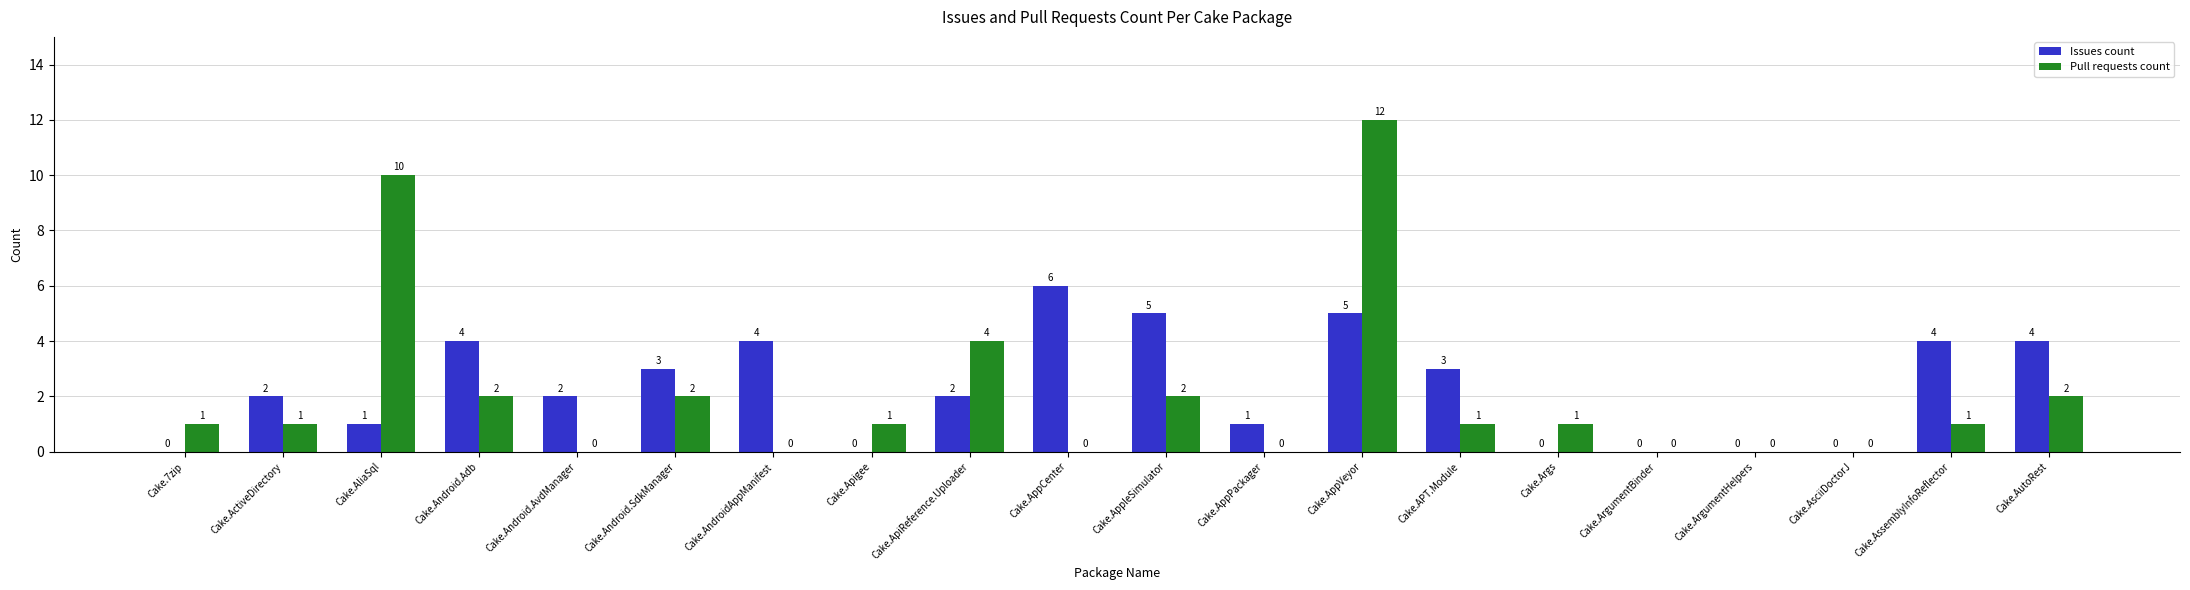

Which series has the largest range (max minus min)?

Pull requests count